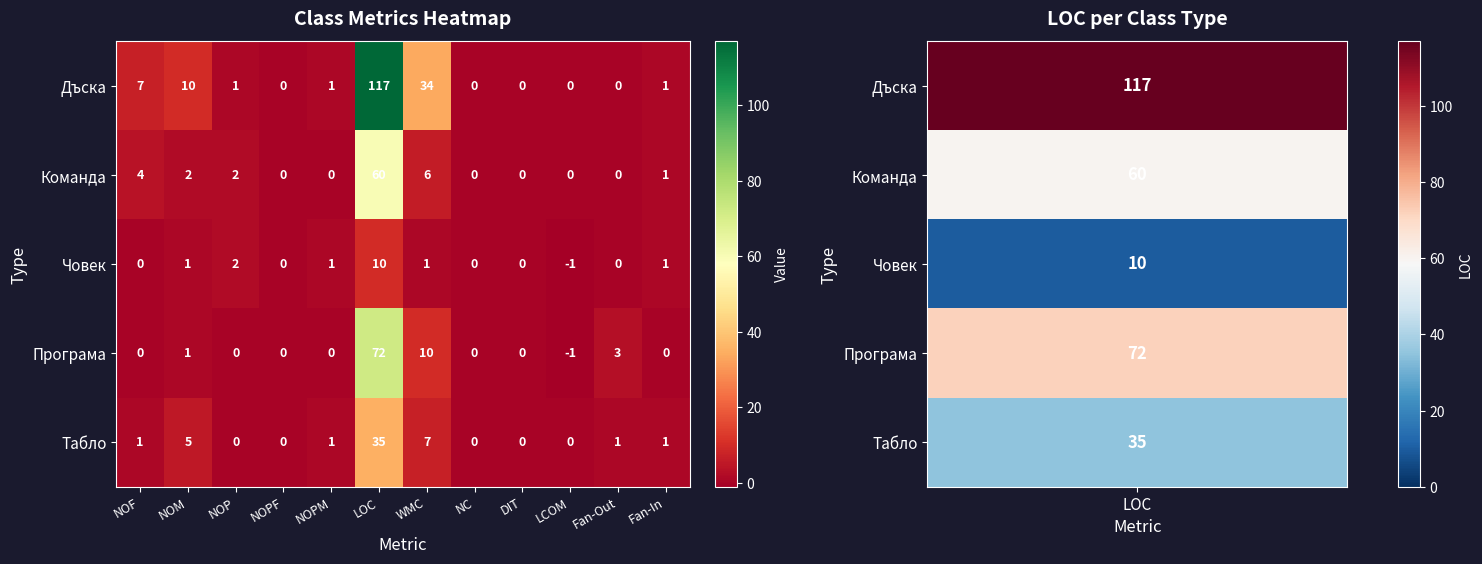

List the series in order of their peak value, highest first.

Дъска, Програма, Команда, Табло, Човек